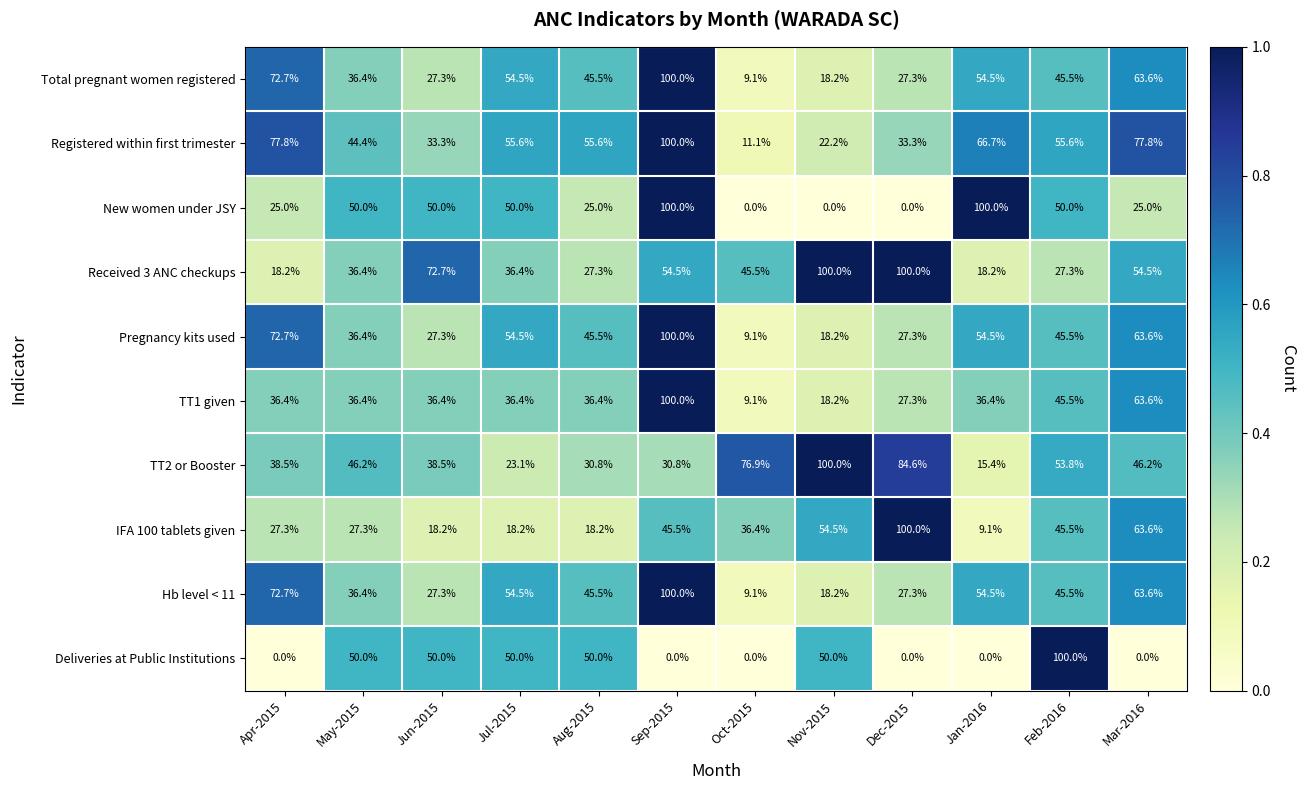

What is the total value across all series at Feb-2016?

514.2